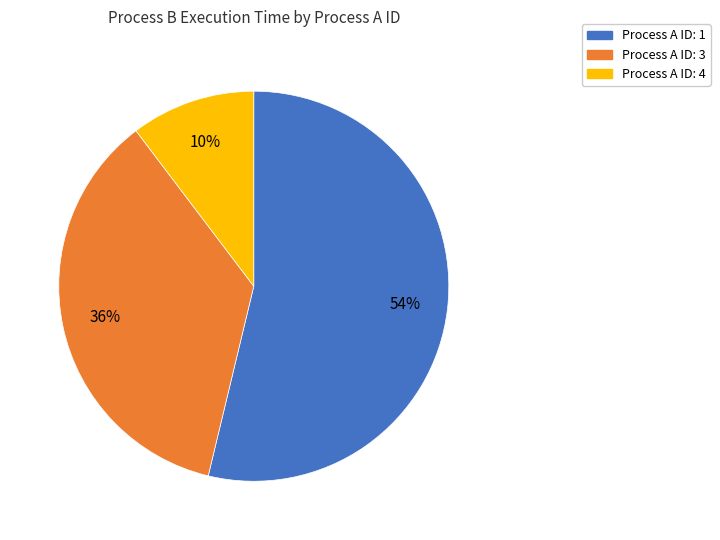

Is there any slice that represents more than half of the pie?

Yes